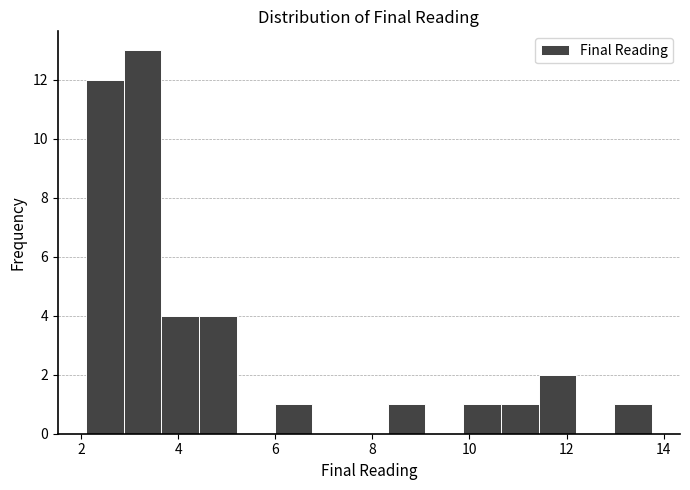

Around what value on the x-axis is the tallest bar? Give the approximate position of its centre, as read against the axis.

3.2